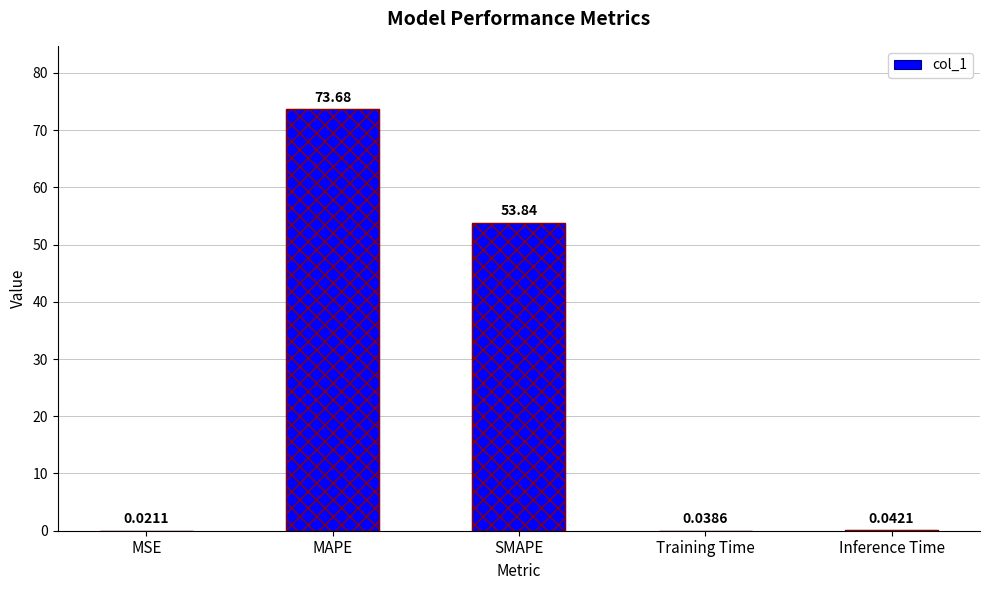

Count the number of data series in this chart.

1